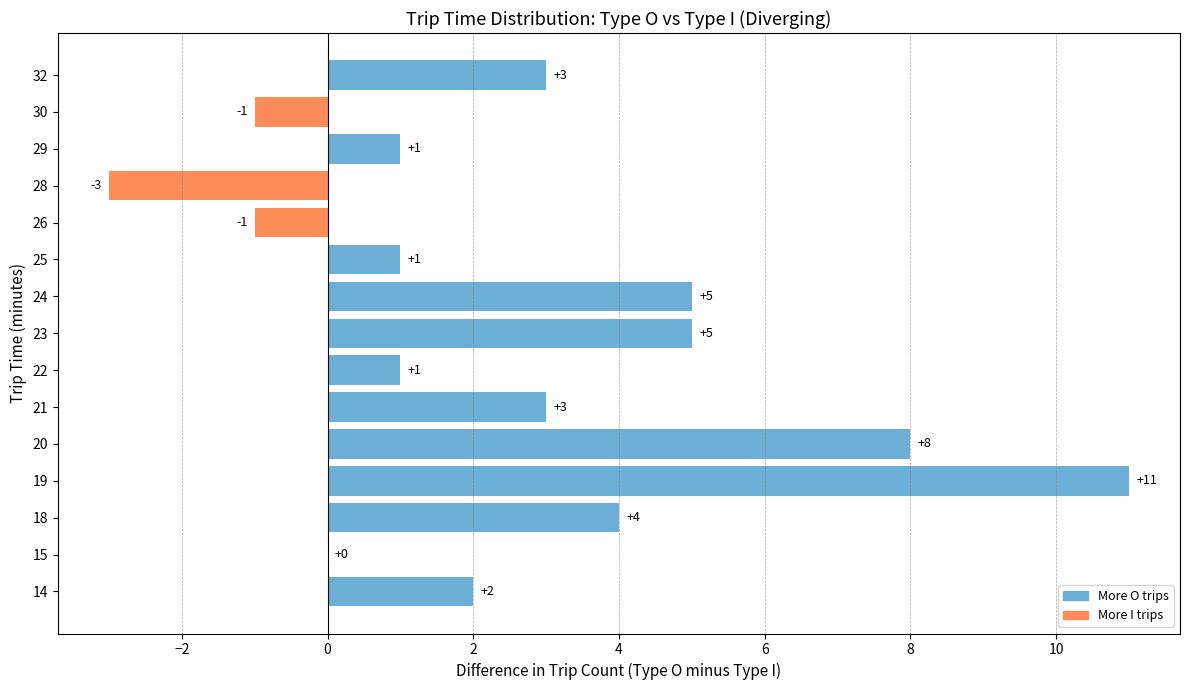

What is the sum of all values?

39